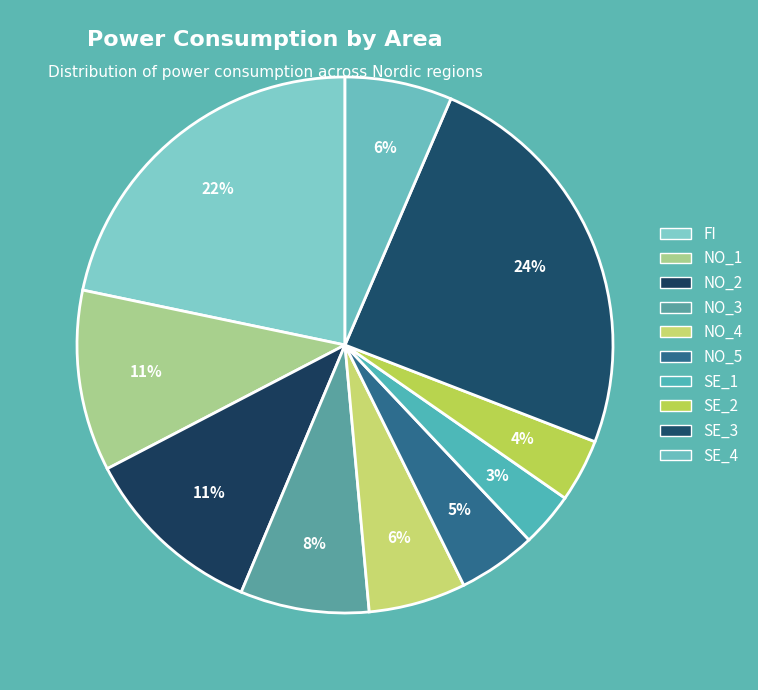

The NO_1 slice represents 11% of the pie. True or false?

True